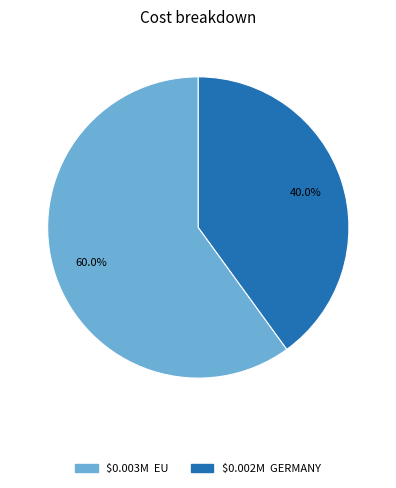

Count the number of slices in the pie.

2